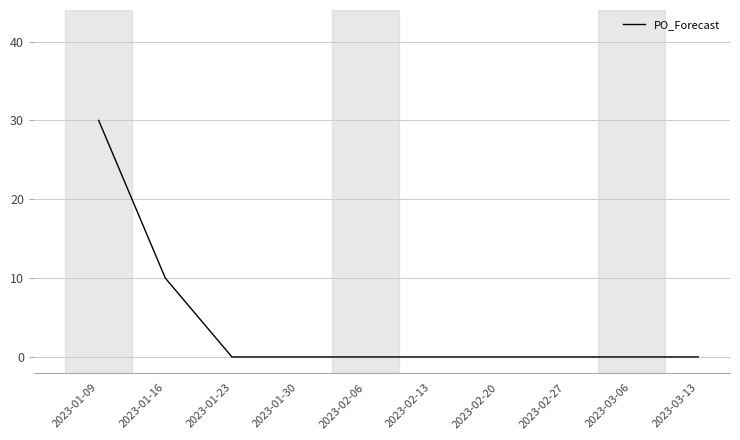

Reading right to left, extract all data points from this chart.

2023-03-13=0	2023-03-06=0	2023-02-27=0	2023-02-20=0	2023-02-13=0	2023-02-06=0	2023-01-30=0	2023-01-23=0	2023-01-16=10	2023-01-09=30